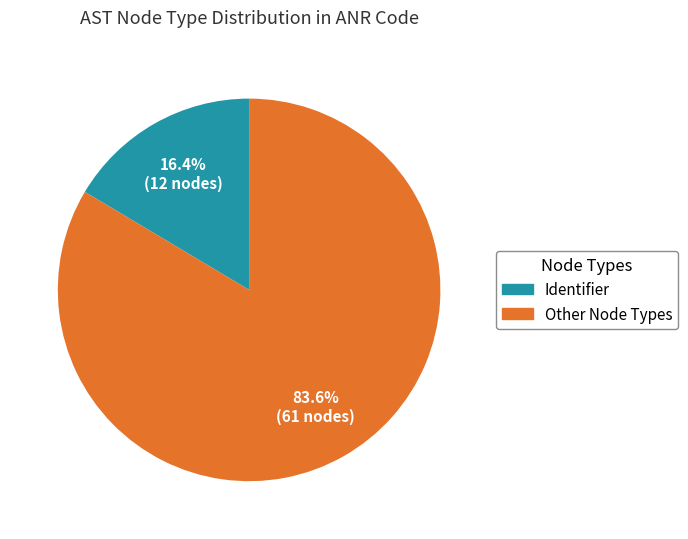

Is there any slice that represents more than half of the pie?

Yes